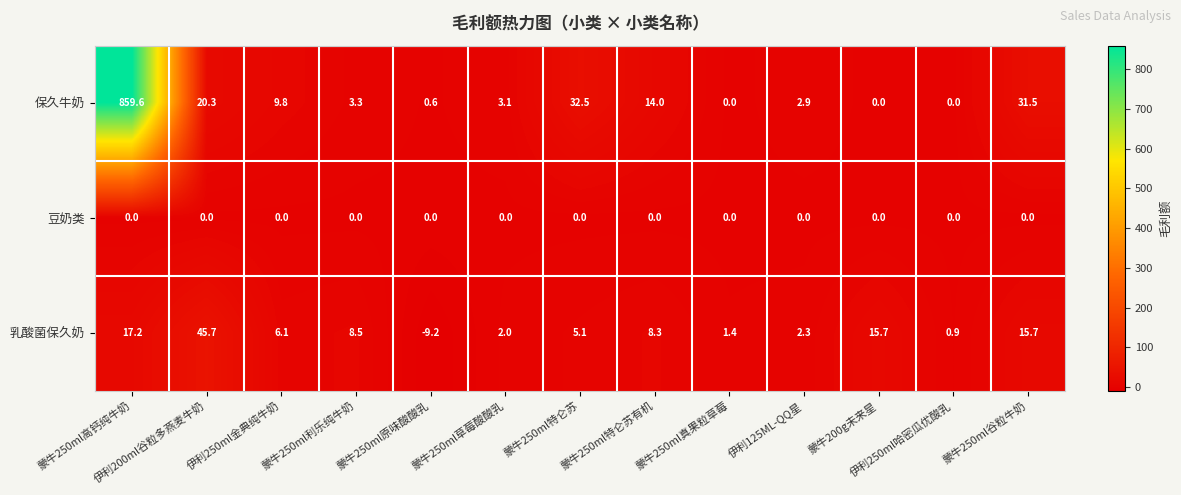

Rank the series by their maximum value, from highest to lowest.

保久牛奶, 乳酸菌保久奶, 豆奶类